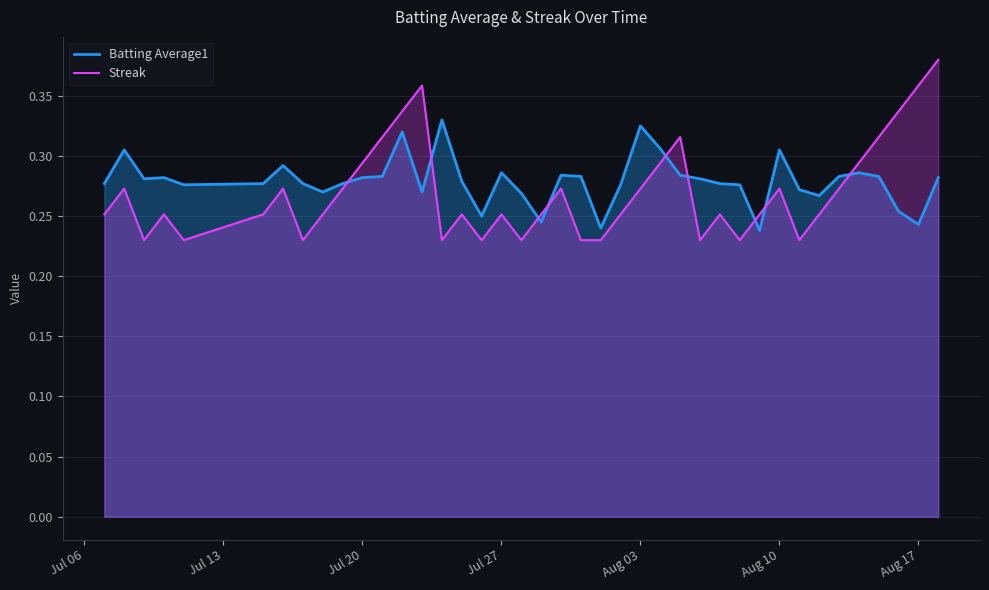

List the series in order of their peak value, lowest first.

Batting Average1, Streak